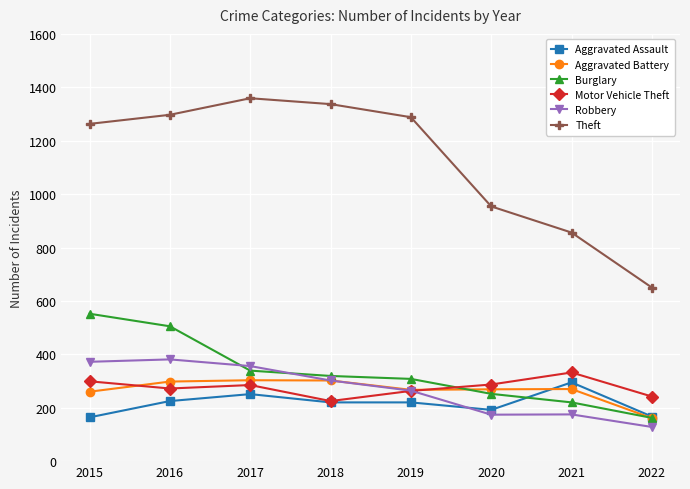

Is it true that Theft equals 2336 at 2017?

False